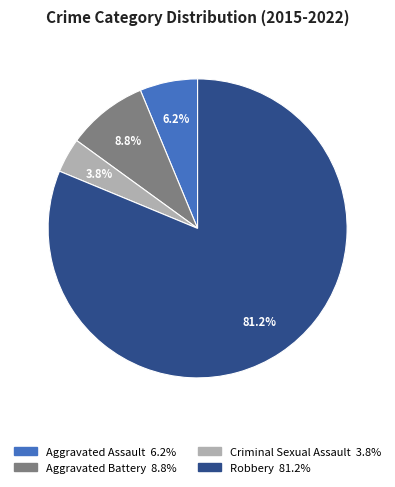

Combined, what portion of the pie is Aggravated Assault and Criminal Sexual Assault?

10.0%